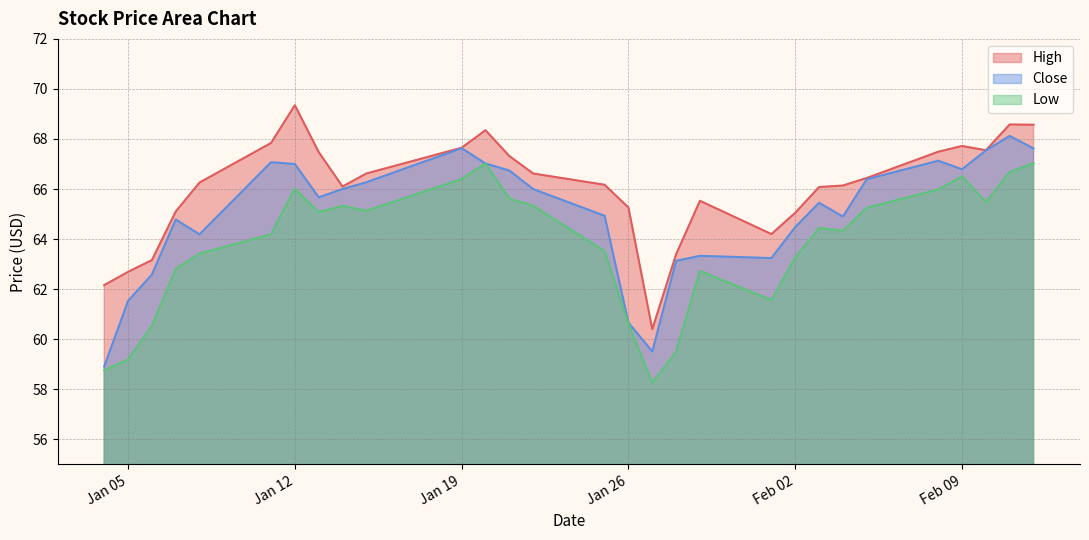

Which label corresponds to the smallest value in the chart?

2021-01-27